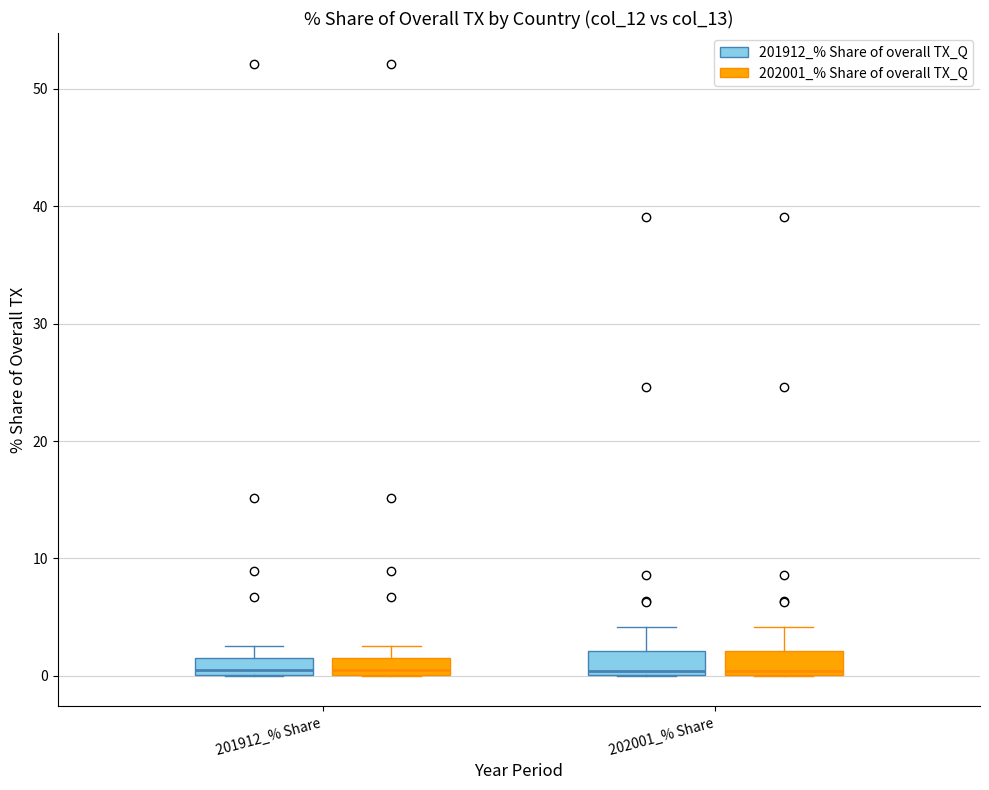

Where is the upper edge of the box for 201912_% Share (201912_% Share of overall TX_Q) on the y-axis? The values are not printed on the chart, so give them approximately, as read against the axis.

1